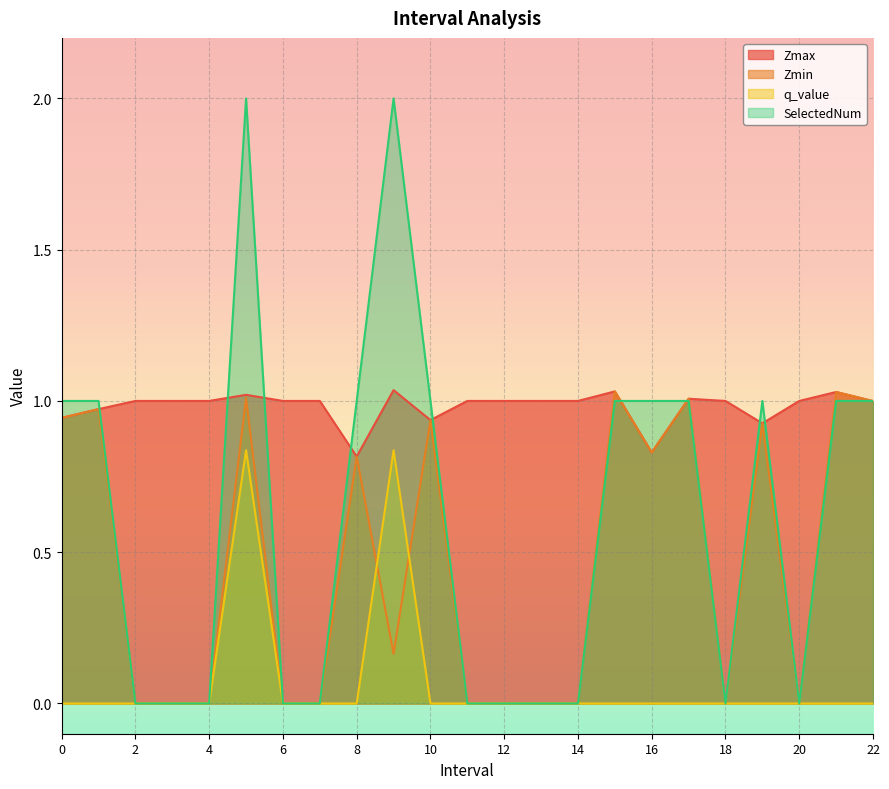

How many values in Zmin are above zero?

12